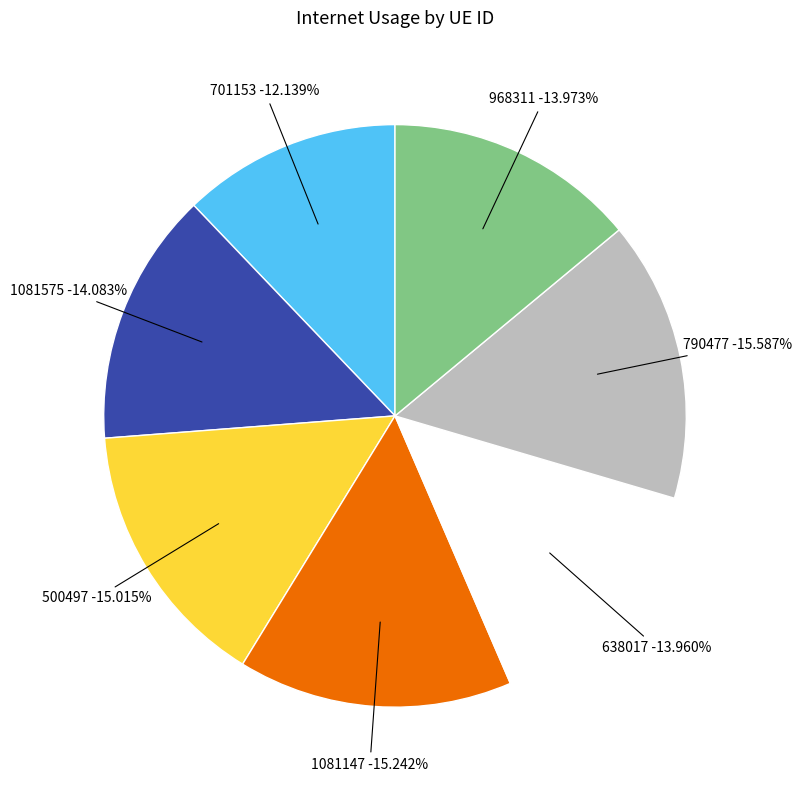

To the nearest percent, what portion does 638017 represent?

14%